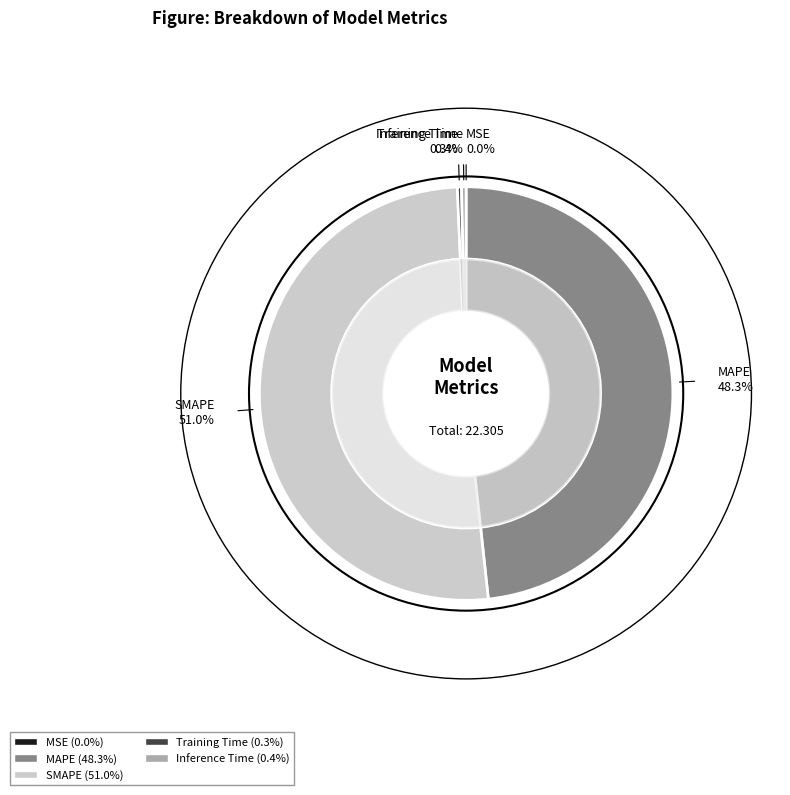

Is the sum of MAPE and Inference Time greater than half?

No